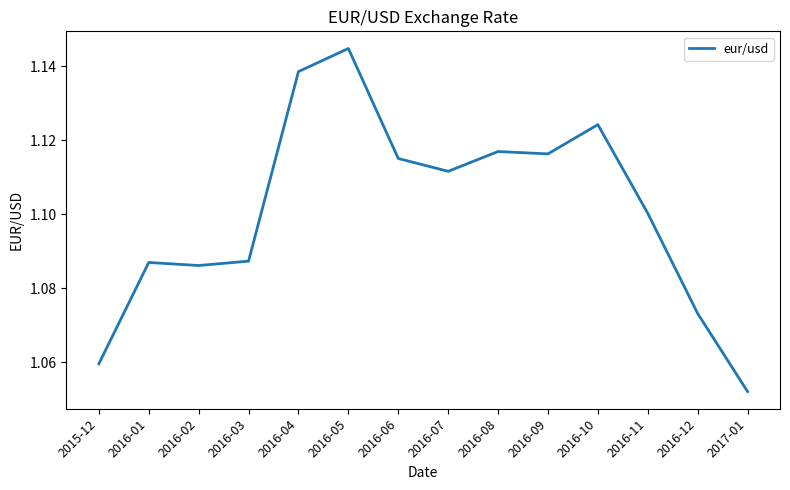

What position from the left is 2016-06?

7